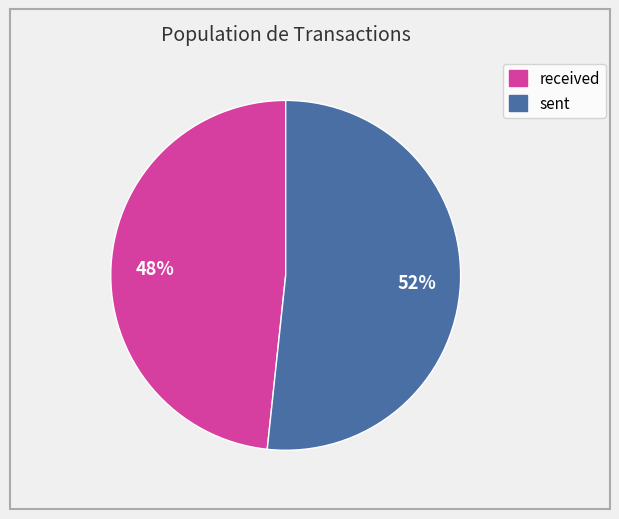

To the nearest percent, what is the average slice percentage?

50%